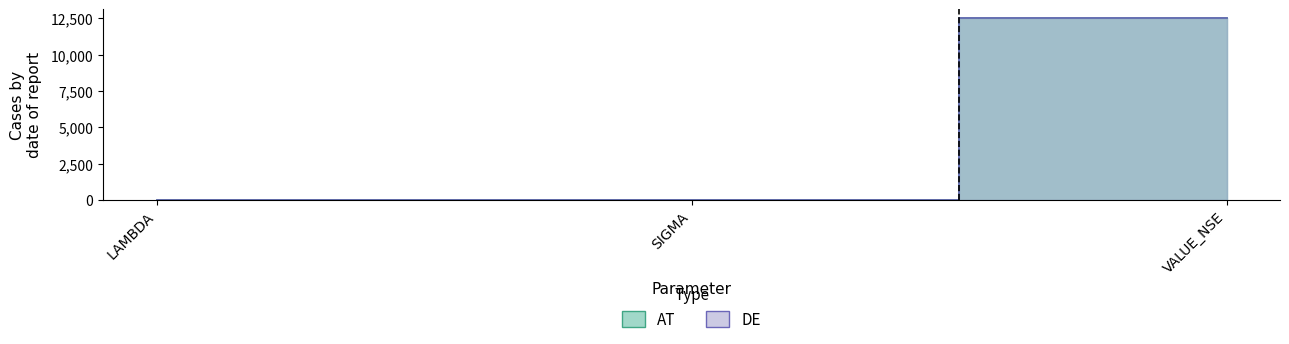

Reading right to left, extract all data points from this chart.

AT: VALUE_NSE=12500.0	SIGMA=0.2	LAMBDA=0.1
DE: VALUE_NSE=12500.0	SIGMA=0.2	LAMBDA=0.1